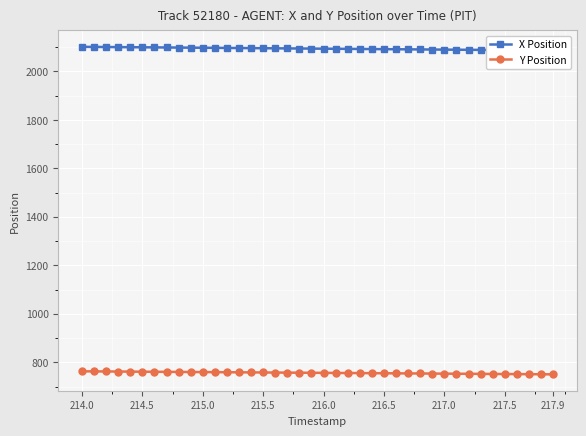

Which series has the widest spread of values?

X Position